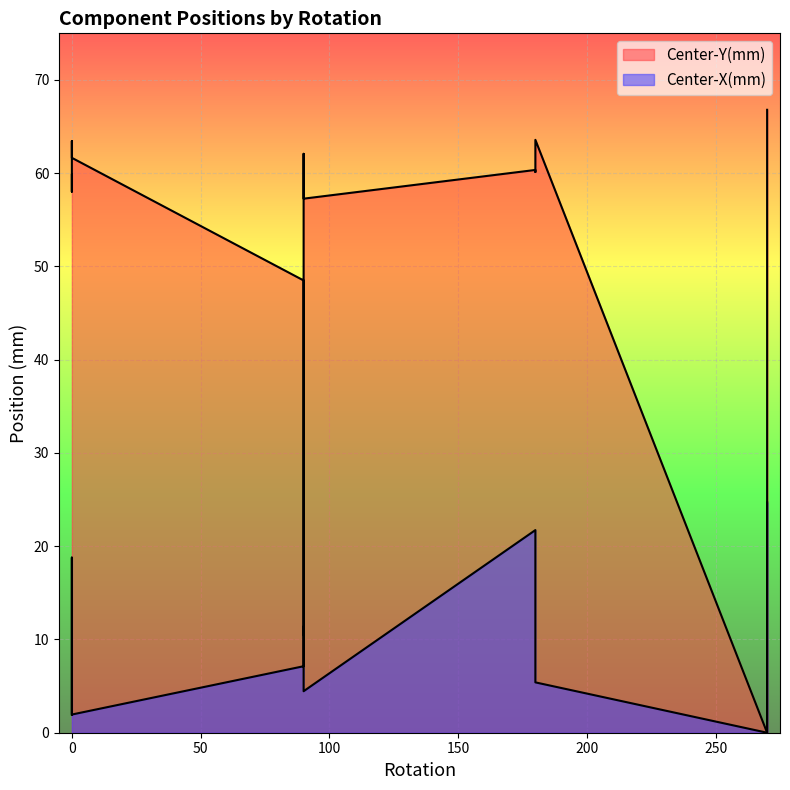

Is the value of Center-Y(mm) at 270 greater than the value of Center-X(mm) at 270?

No